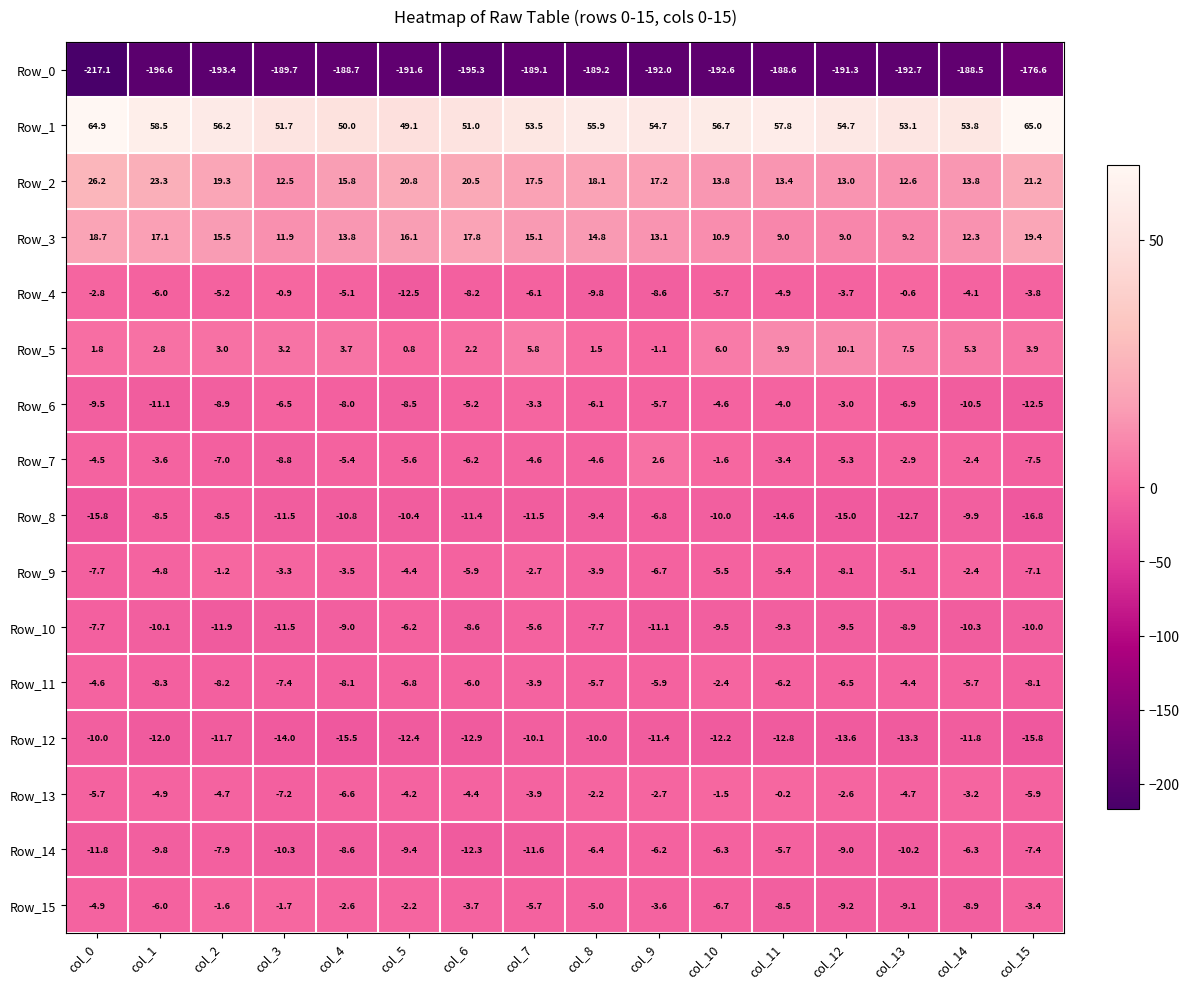

The value of Row_15 at col_7 is -8.0. True or false?

False